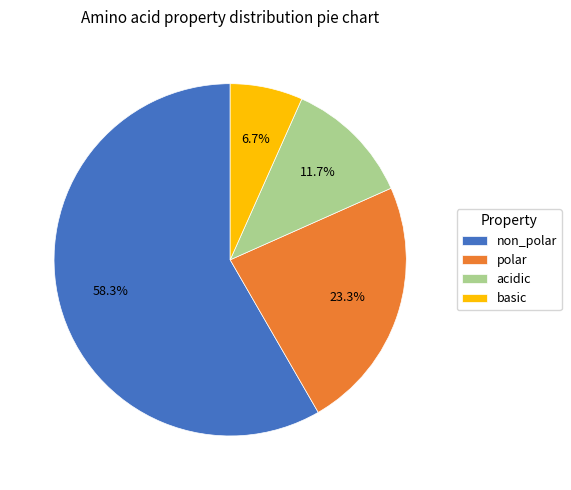

Approximately how many times larger is the value at polar compared to basic?

3.5